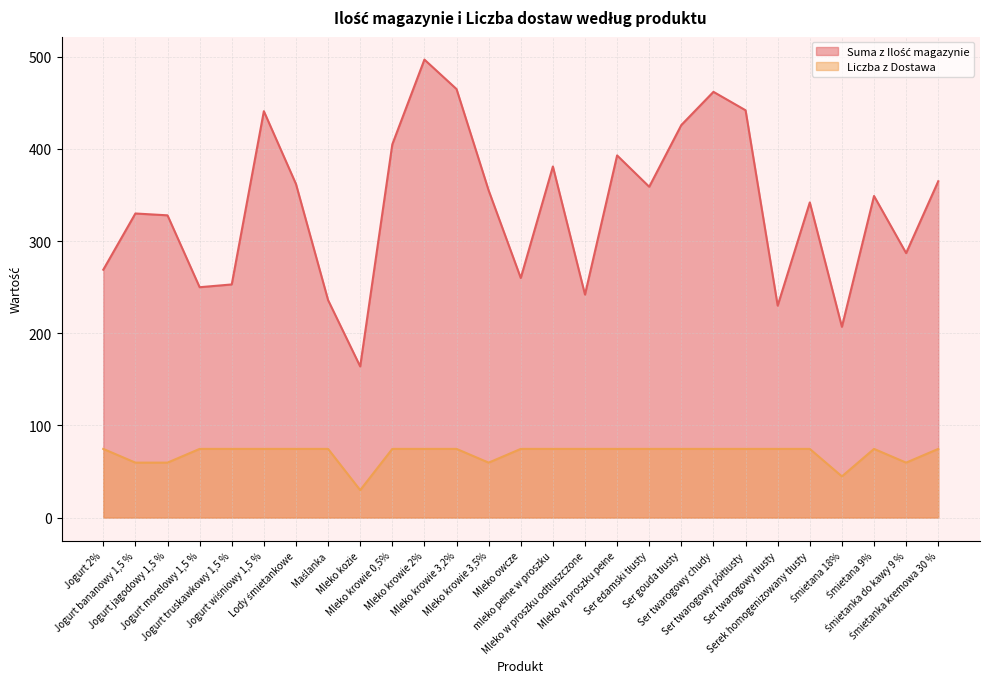

In Suma z Ilość magazynie, how many points are lower than both neighbors (excluding endpoints)?

8